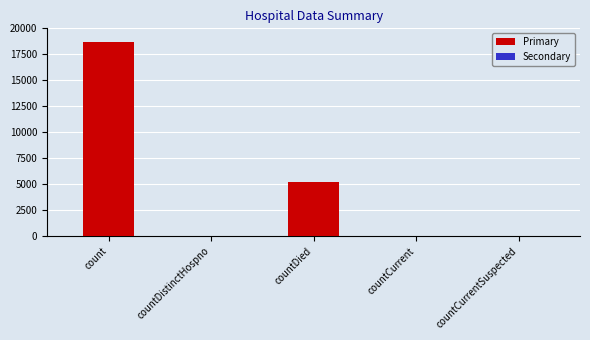

How many Secondary values are between 0 and 31?

4